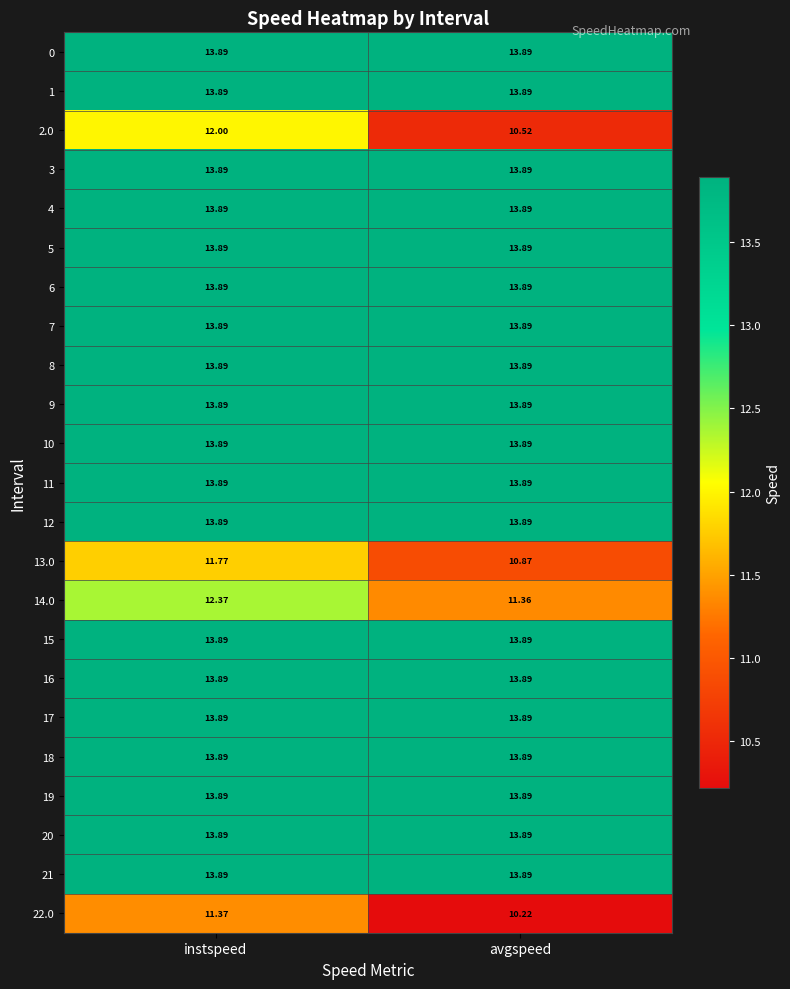

At which category does the chart reach its minimum across all series?

avgspeed